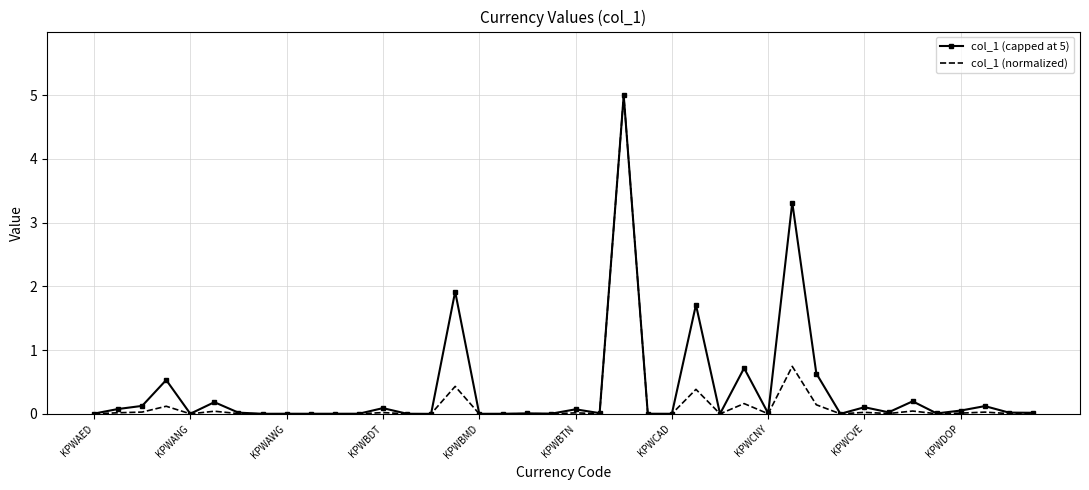

What is the maximum value shown in the chart?

5.0